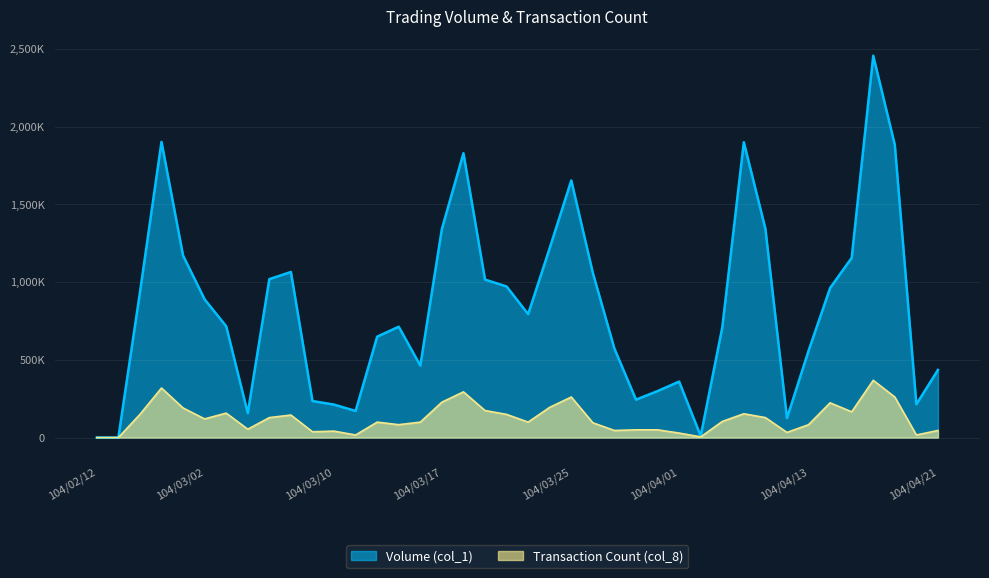

What is the sum of the Volume (col_1) values at 104/02/25 and 104/03/13?

2615000.0